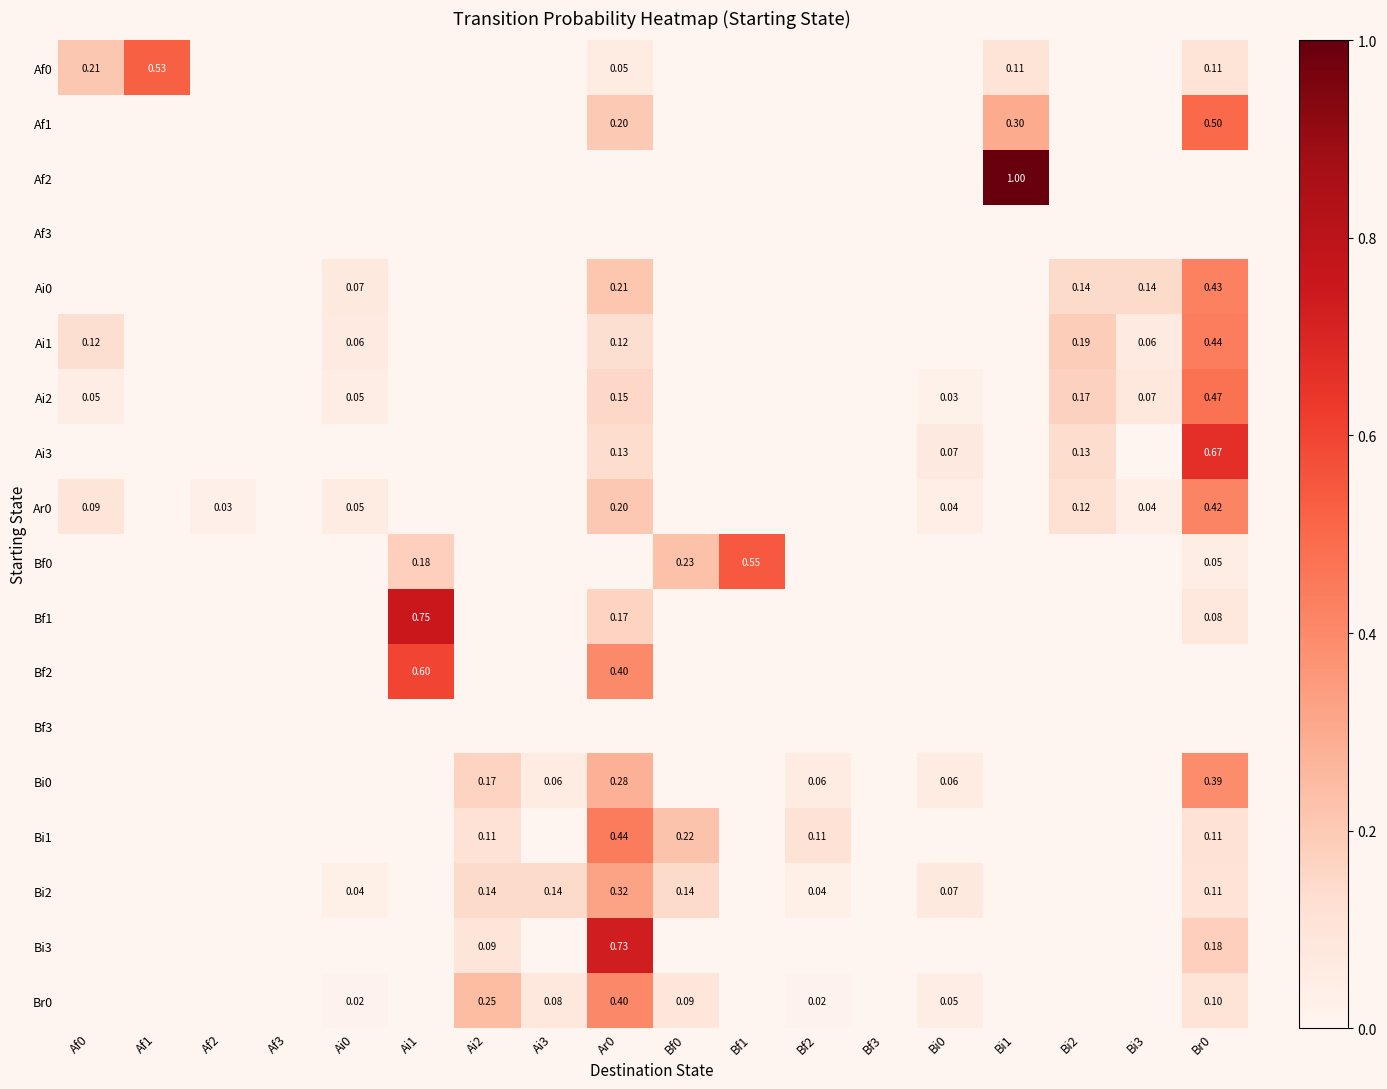

What is the difference between the maximum and minimum values in the Bf0 series?

0.5